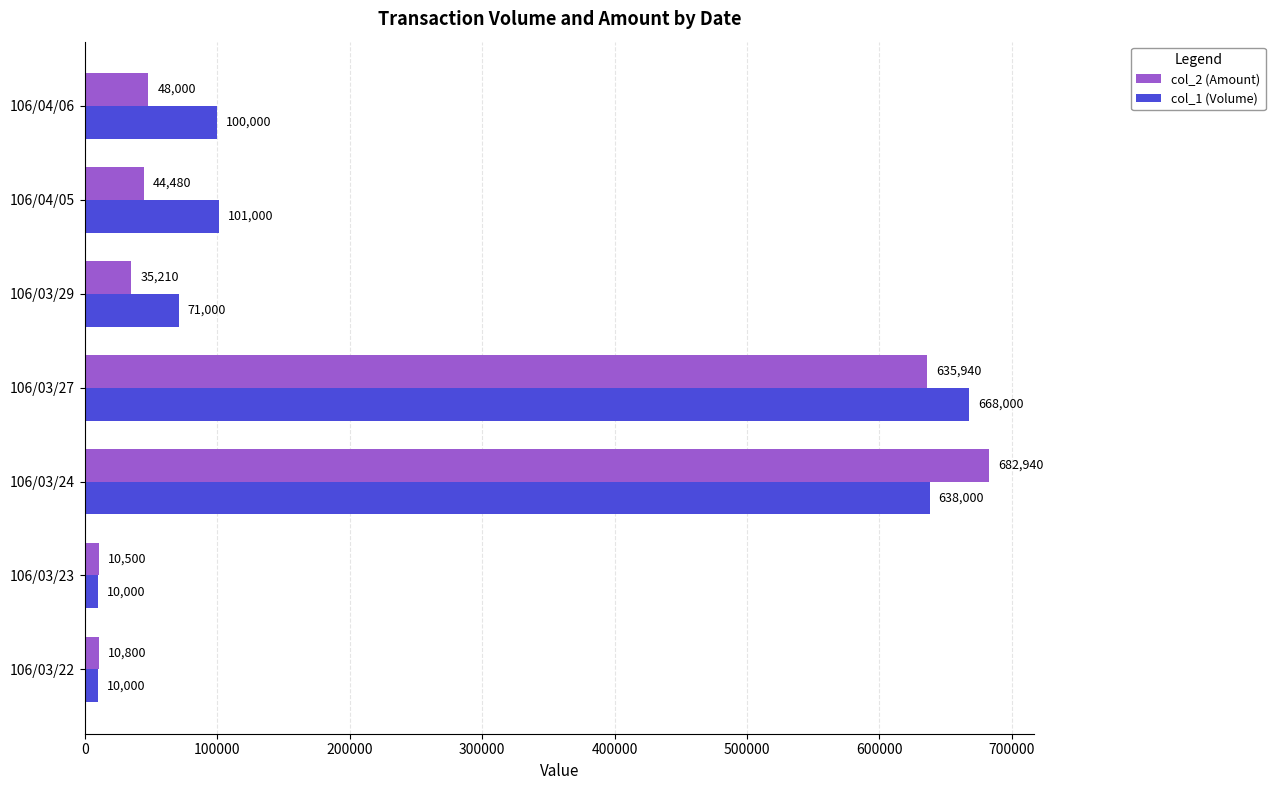

Which category has the highest value across all series?

106/03/24